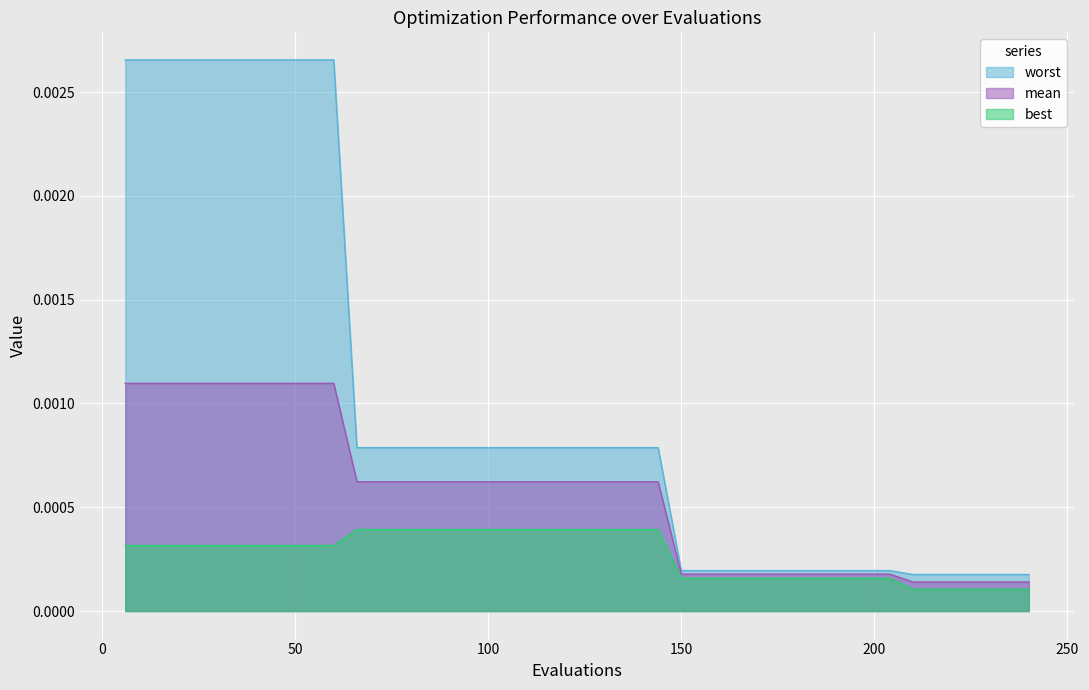

Which series has the largest range (max minus min)?

worst